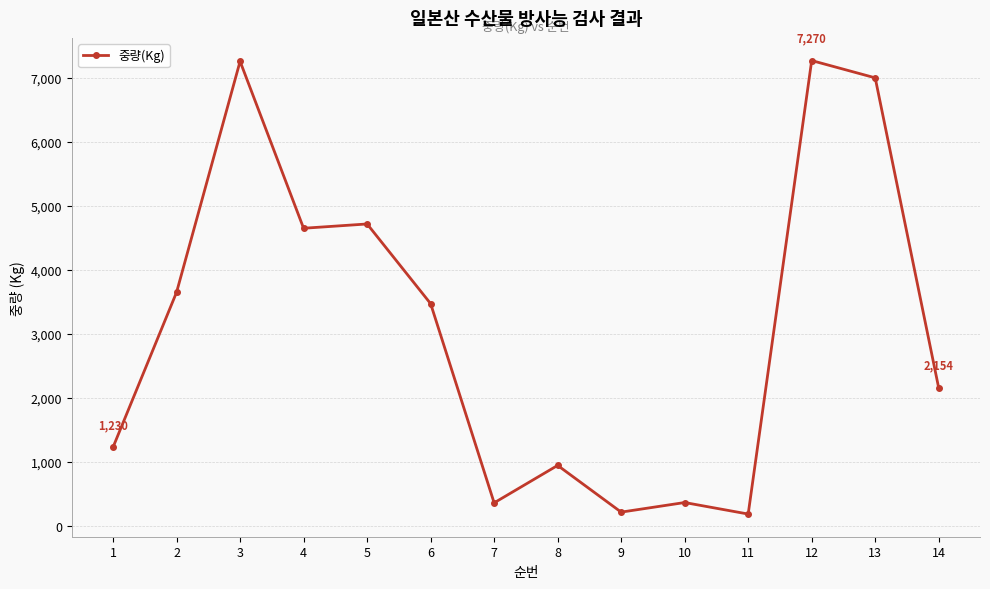

What is the smallest value displayed?

185